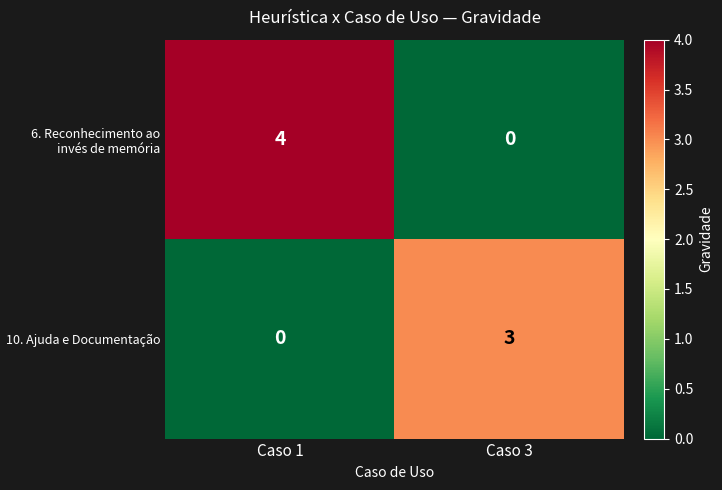

Reading left to right, extract all data points from this chart.

6. Reconhecimento ao invés de memória: 4	0
10. Ajuda e Documentação: 0	3